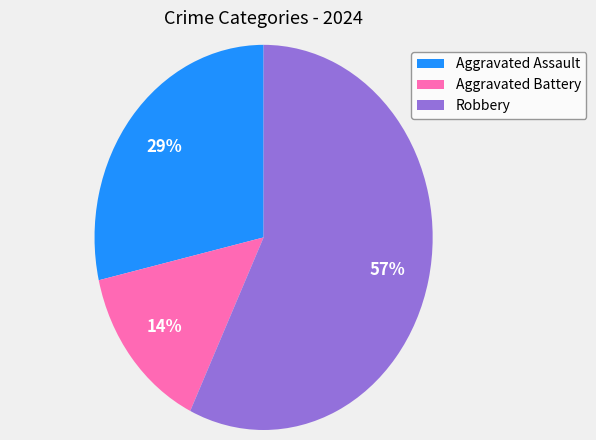

Combined, do Robbery and Aggravated Battery account for over 50%?

Yes